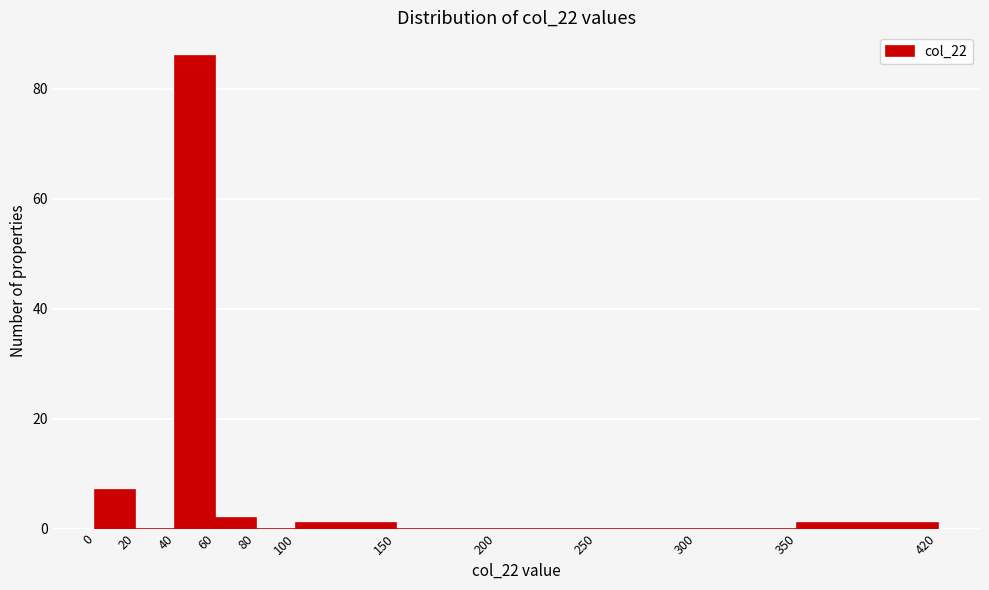

What is the height of the bar covering 0 to 20 on the x-axis? The values are not printed on the chart, so give them approximately, as read against the axis.

8